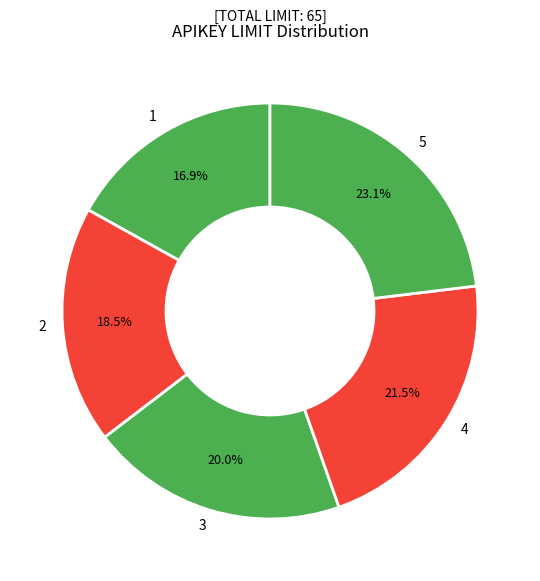

Which category has the biggest portion of the pie?

5